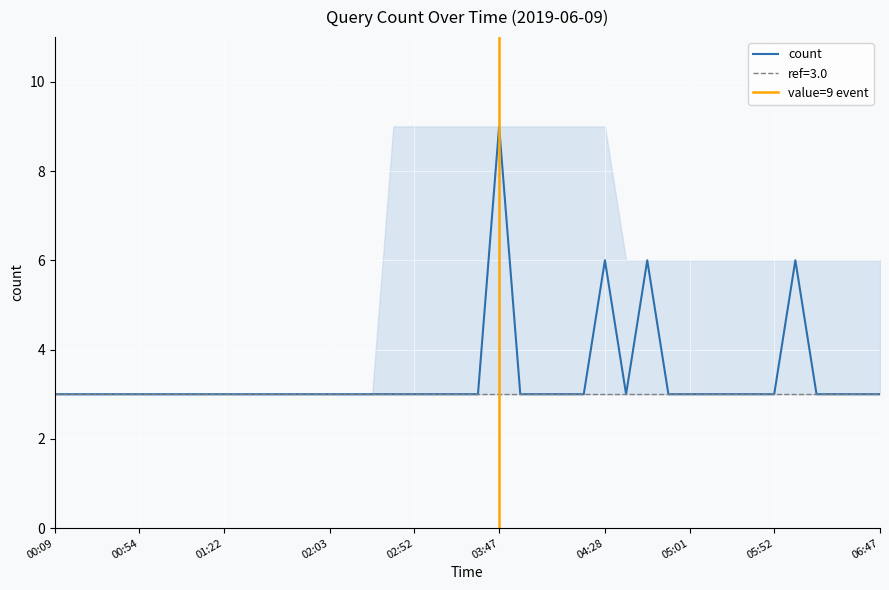

What position from the left is 2019-06-09 01:37:00?

12